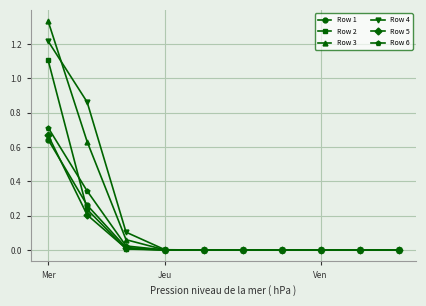

Which series has the widest spread of values?

Row 3